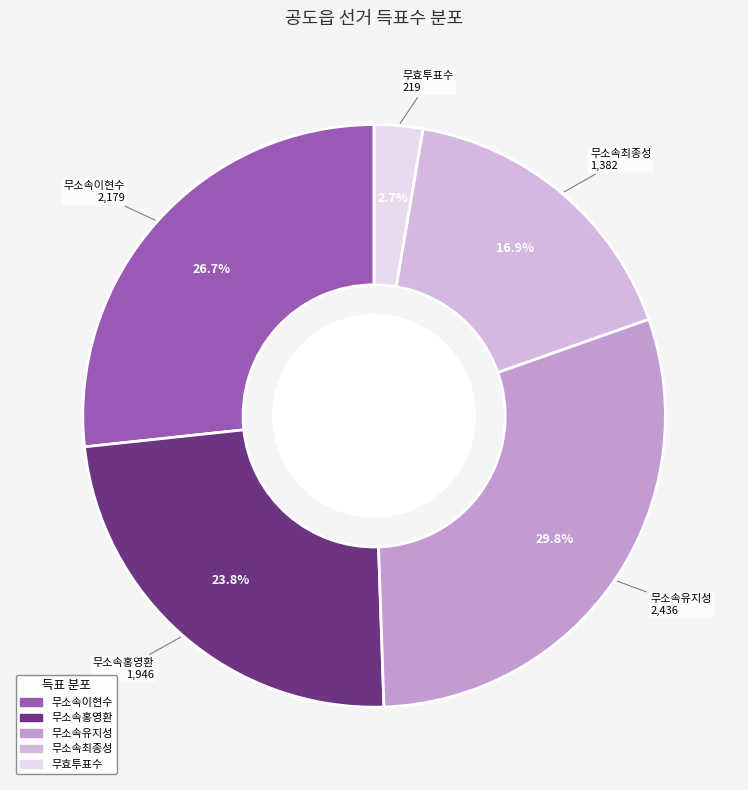

Is there a majority slice in this chart?

No